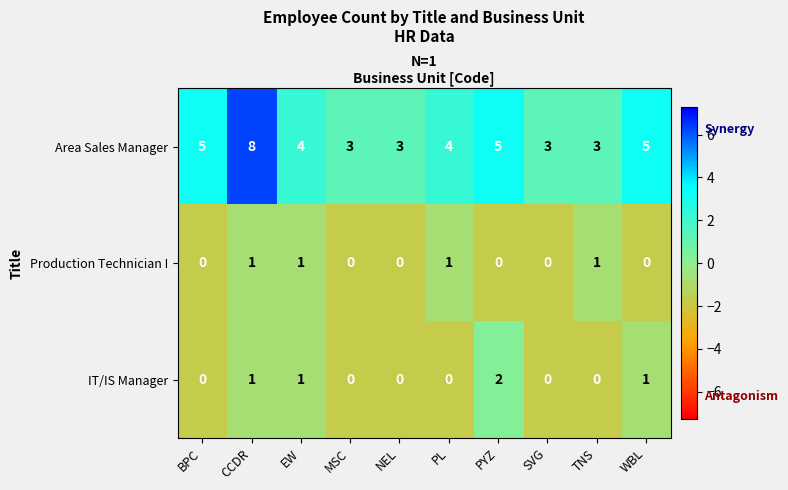

At which label does Area Sales Manager first exceed 4?

BPC